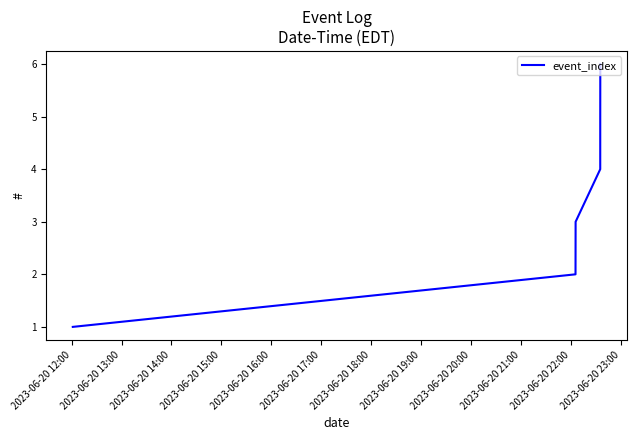

What is the greatest value displayed?

6